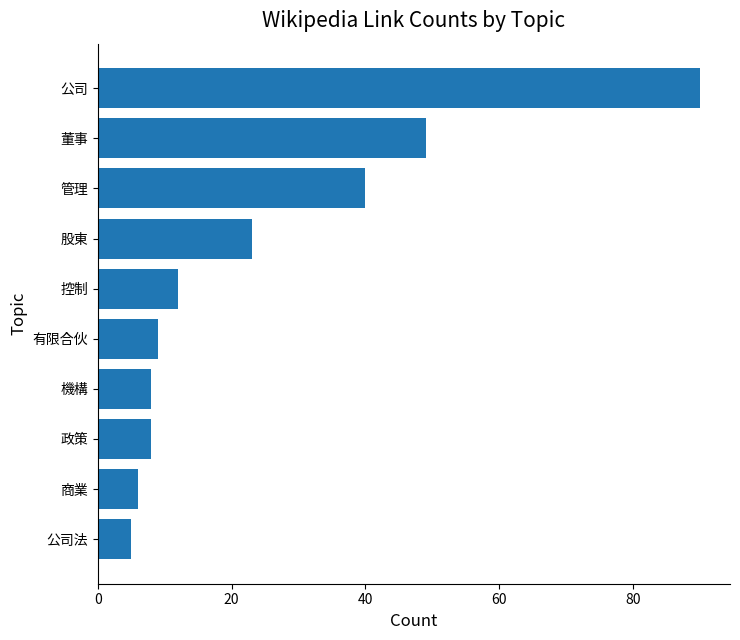

The value at 董事 is 49. True or false?

True